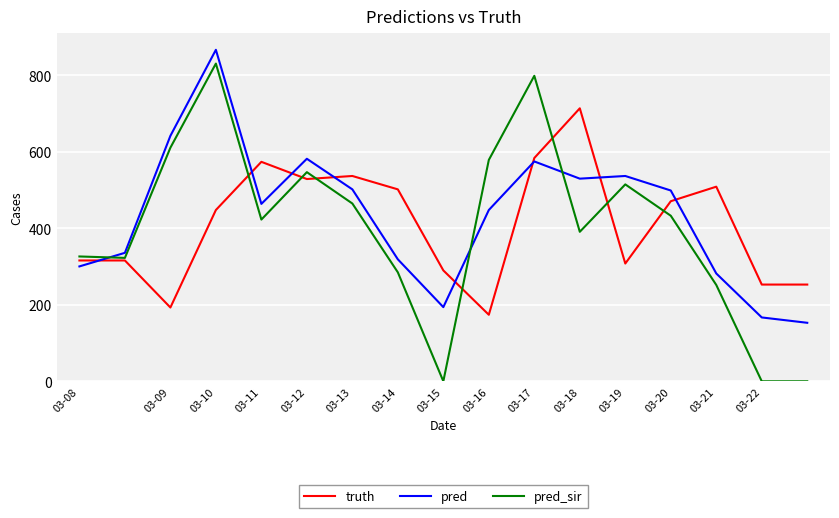

How many times do pred_sir and pred cross each other?

3